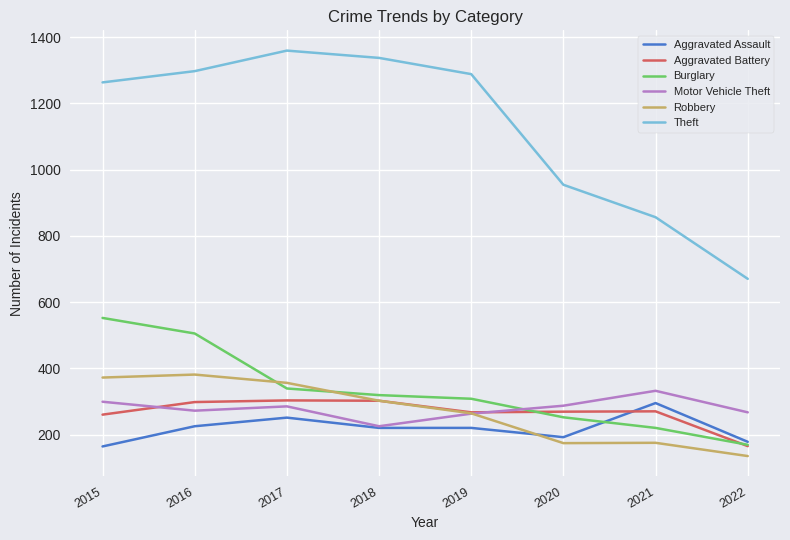

At which label does Theft first exceed 1288?

2016